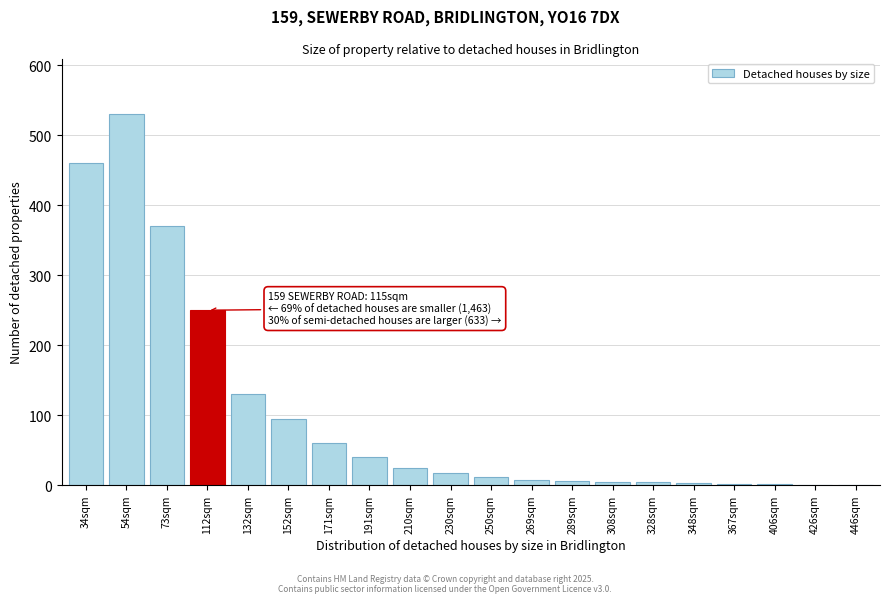

Is it true that the value at 191sqm is 20?

False